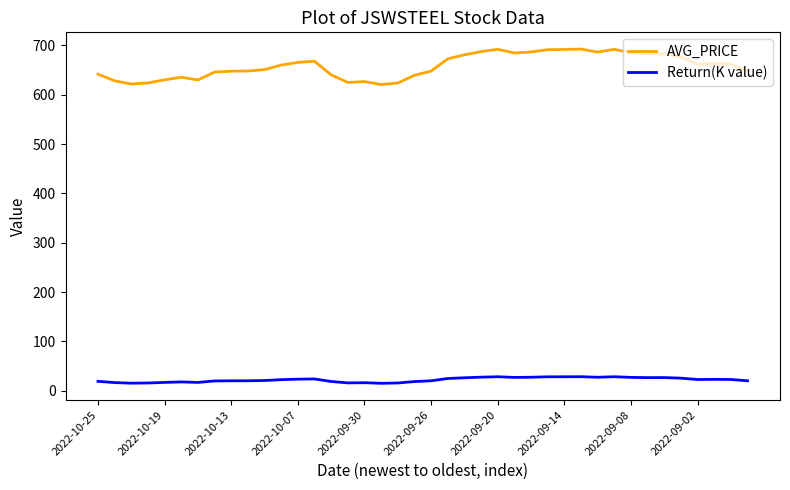

True or false: AVG_PRICE has more than 0 points higher than both neighbors.

True